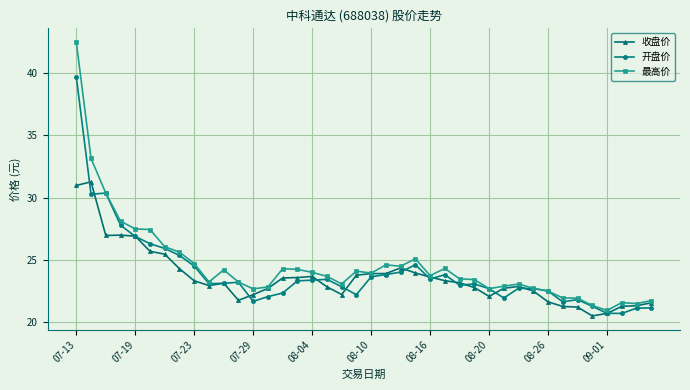

What is the minimum value for 最高价?

20.9